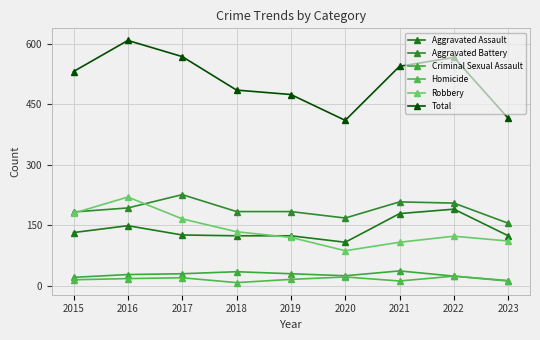

At which label does Robbery reach its minimum?

2020